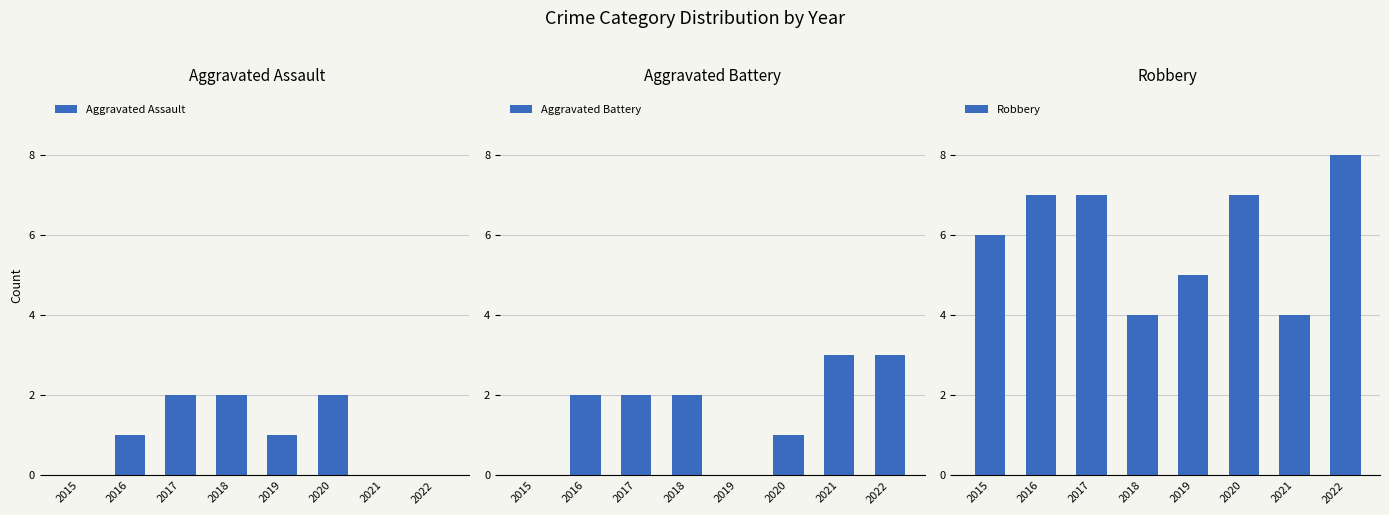

What is the difference between the highest and lowest values at 2015?

6